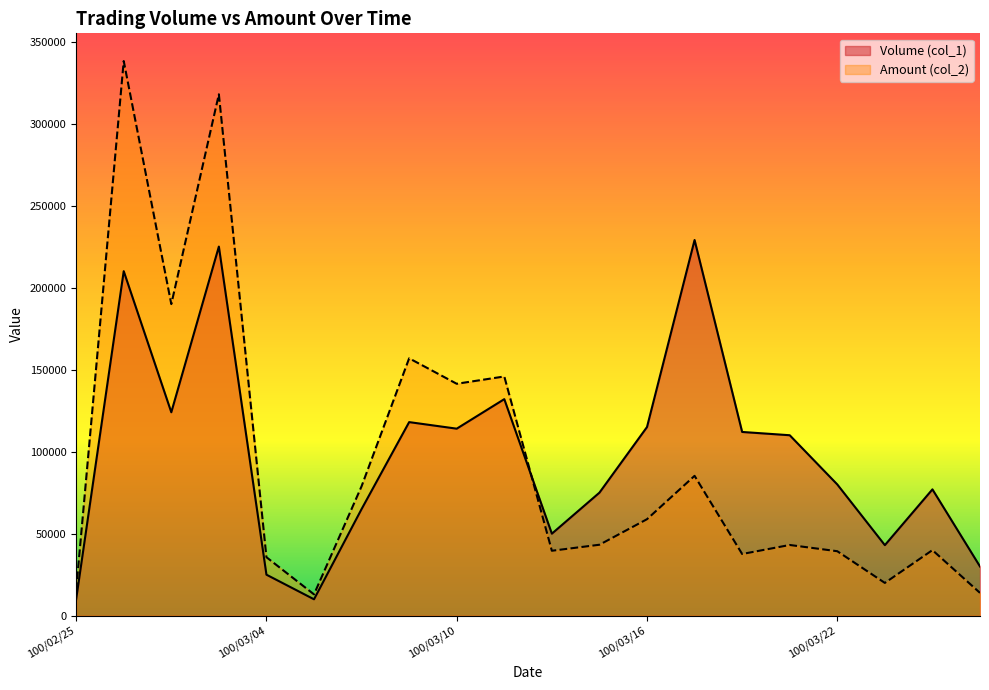

What is the minimum value shown in the chart?

10000